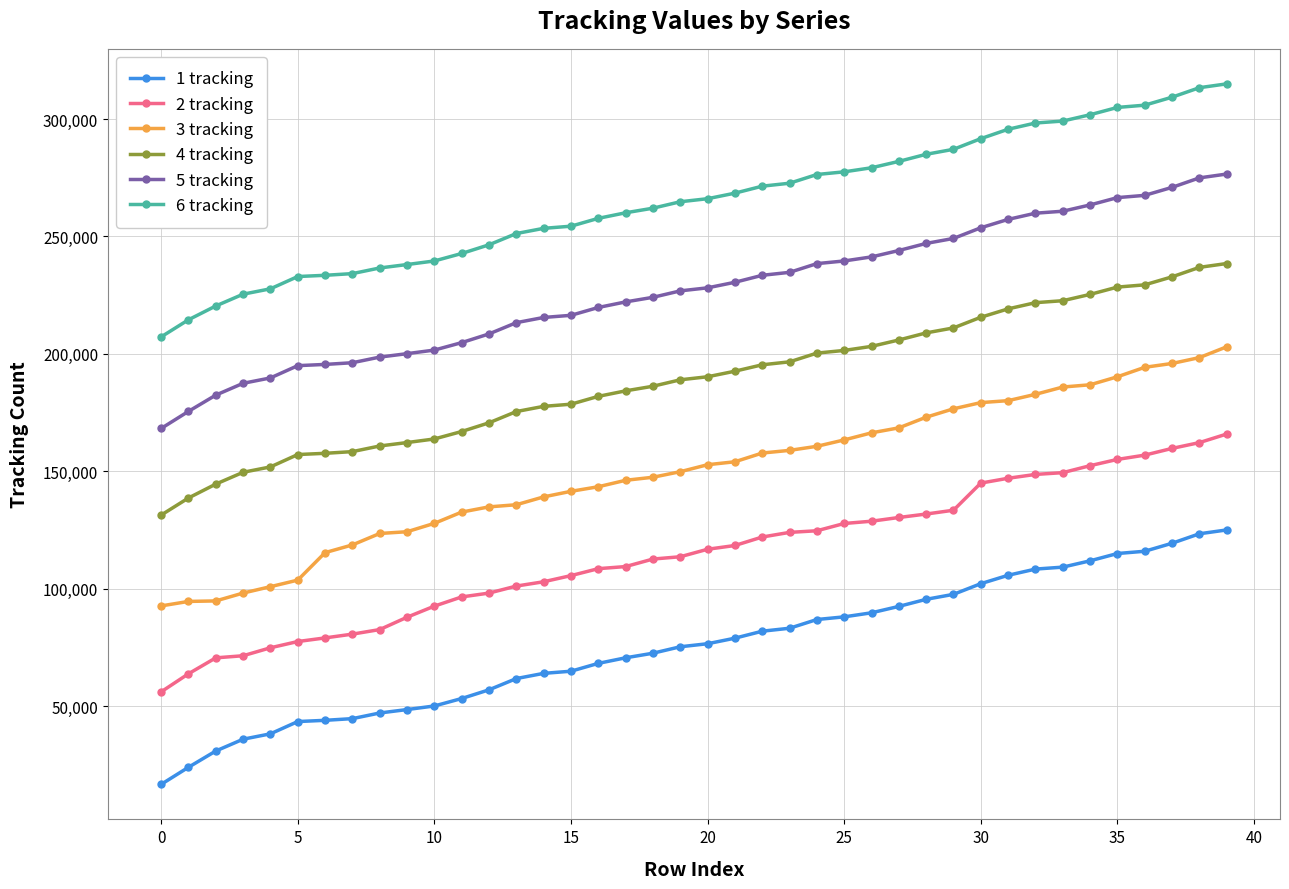

What is the highest value of the 2 tracking series?

165851